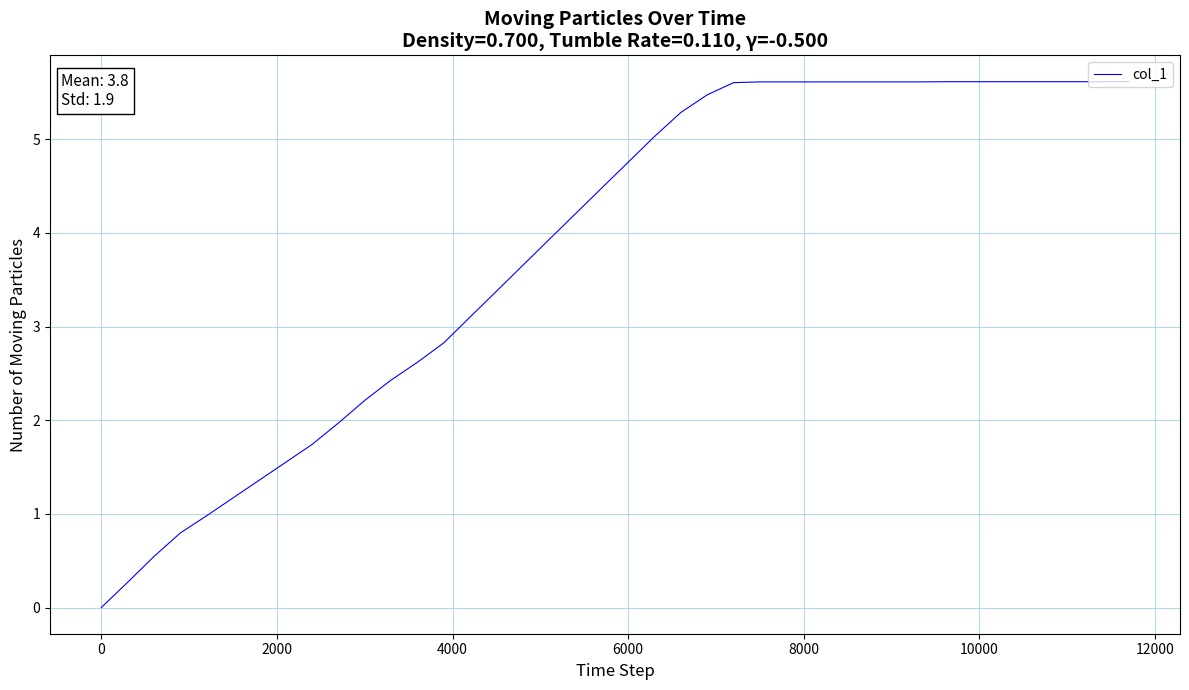

What is the difference between the maximum and minimum values?

5.6